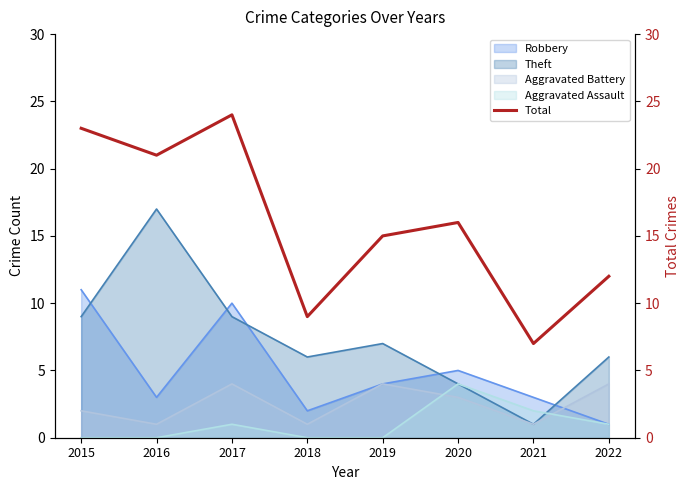

Reading left to right, list all the values displayed in this chart.

23	21	24	9	15	16	7	12